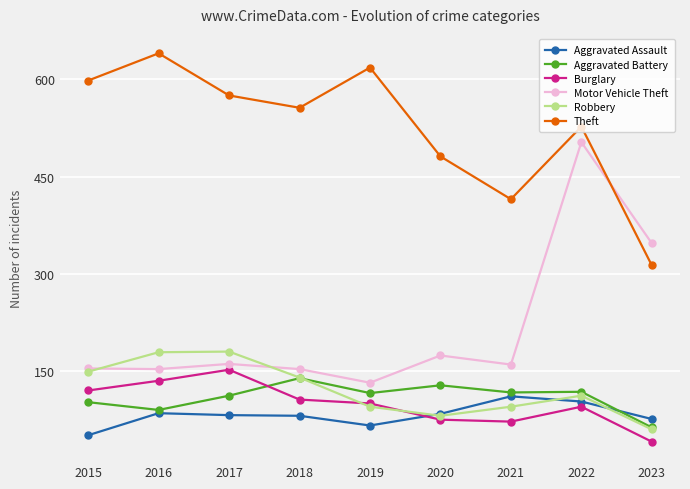

What is the average value of the Aggravated Assault series?

82